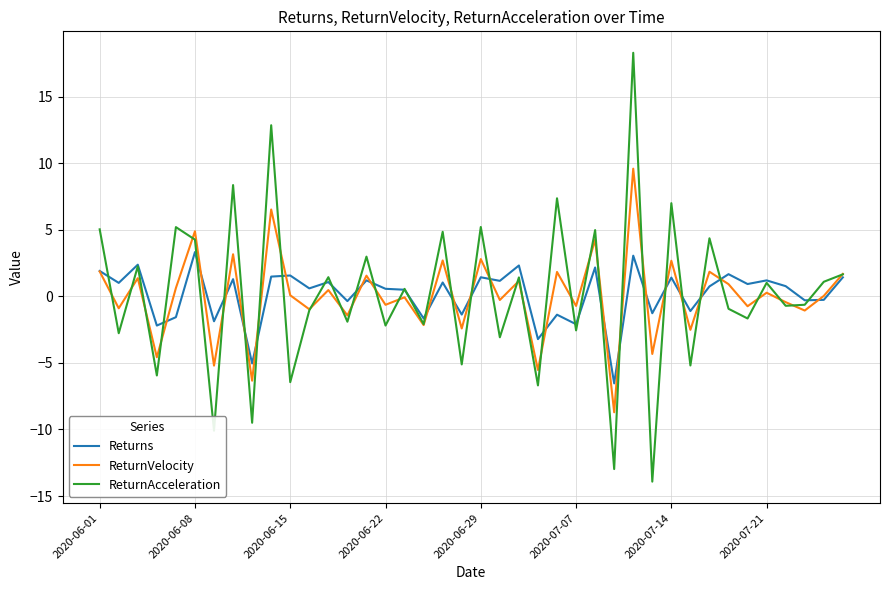

What is the minimum value shown in the chart?

-13.9